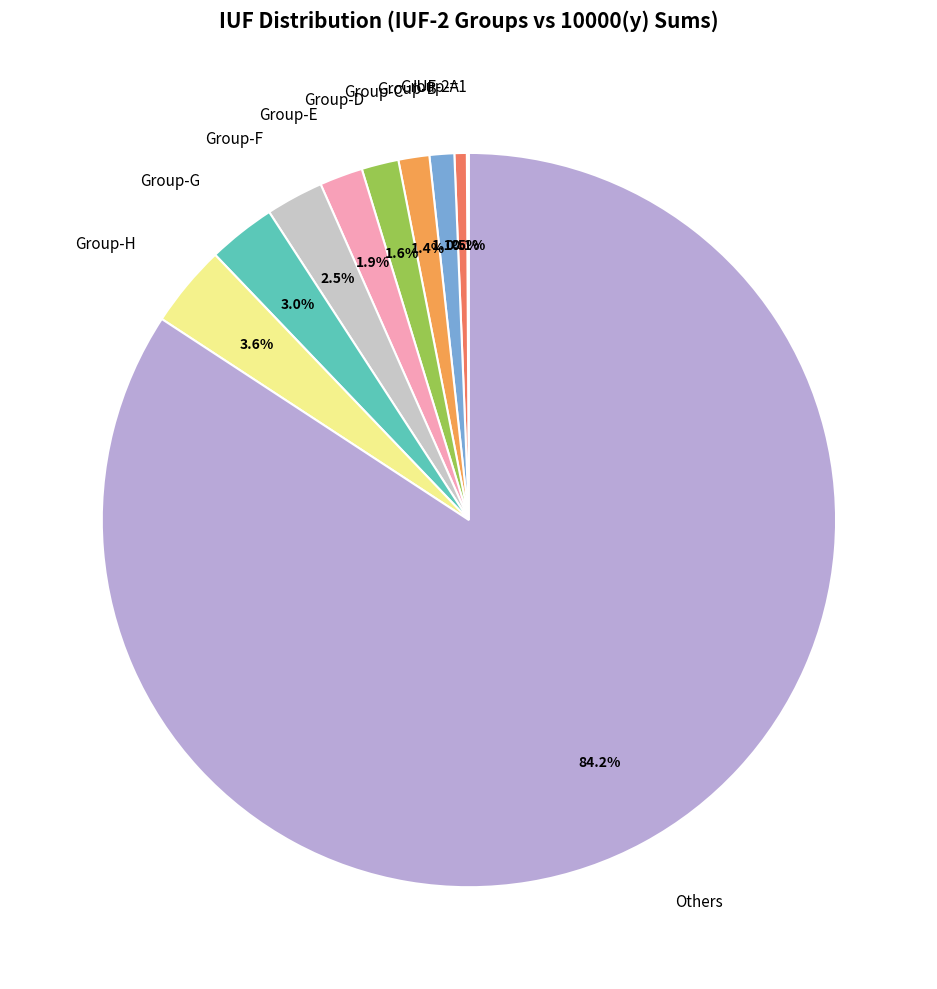

What is the largest slice in the pie chart?

Others